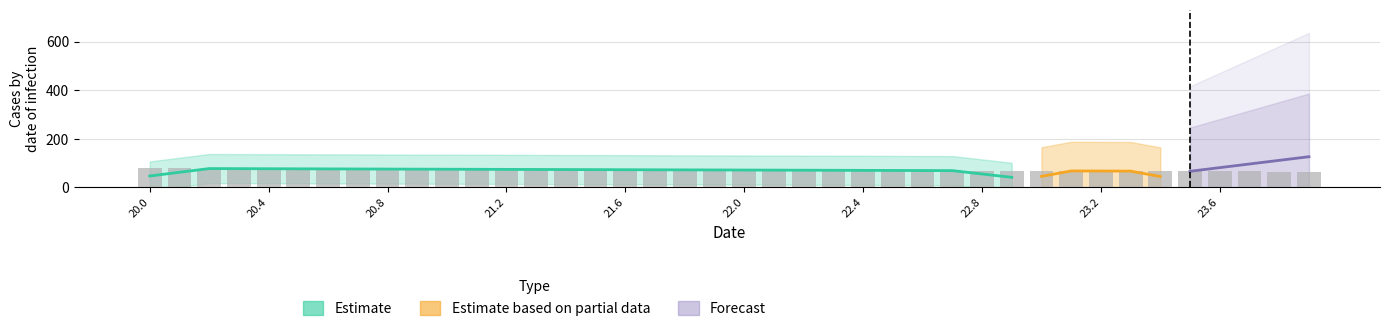

Where does the data first go above 71?

20.0